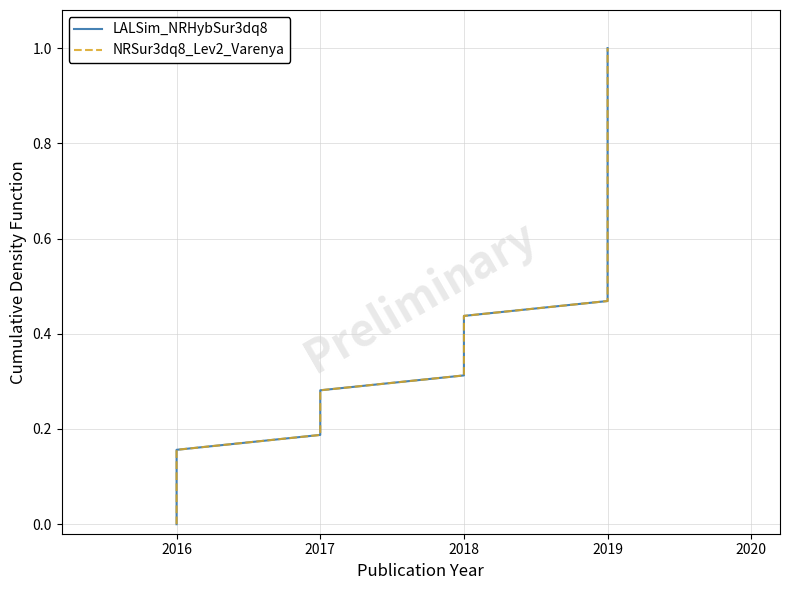

Between 21 and 30, which series saw the biggest shift?

LALSim_NRHybSur3dq8